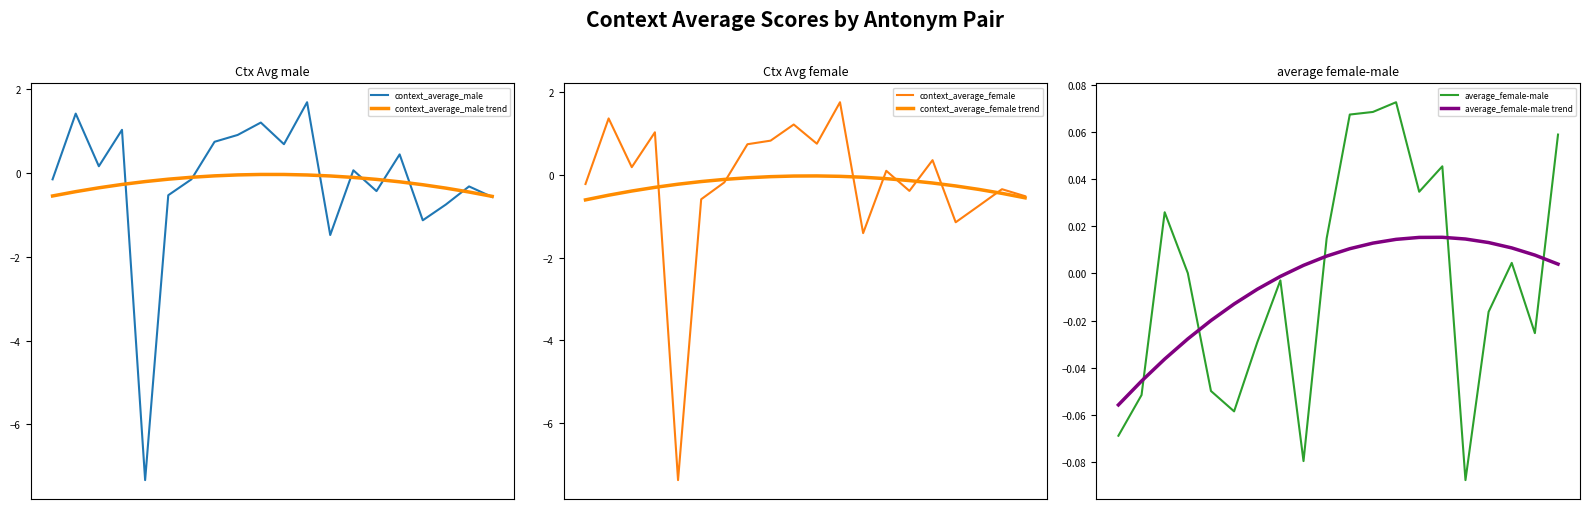

At how many categories does at least one series exceed 1?

4